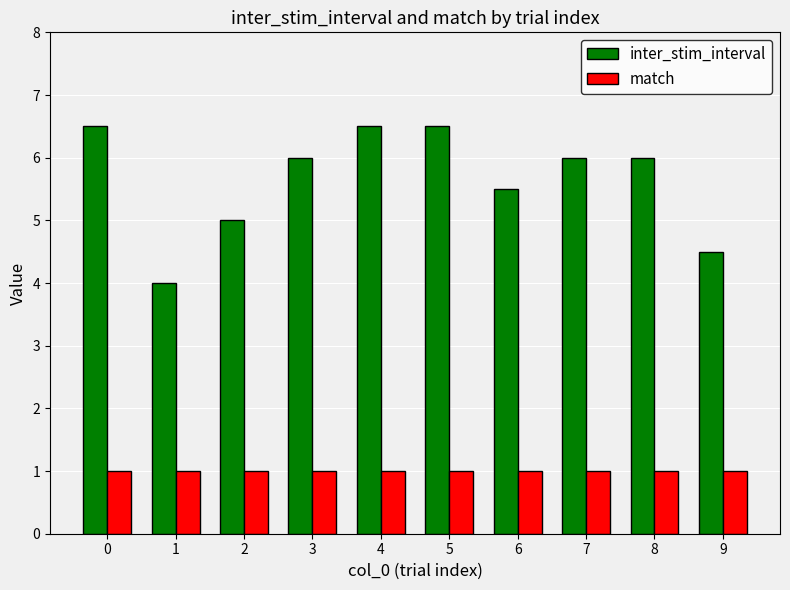

At how many categories does at least one series exceed 1?

10